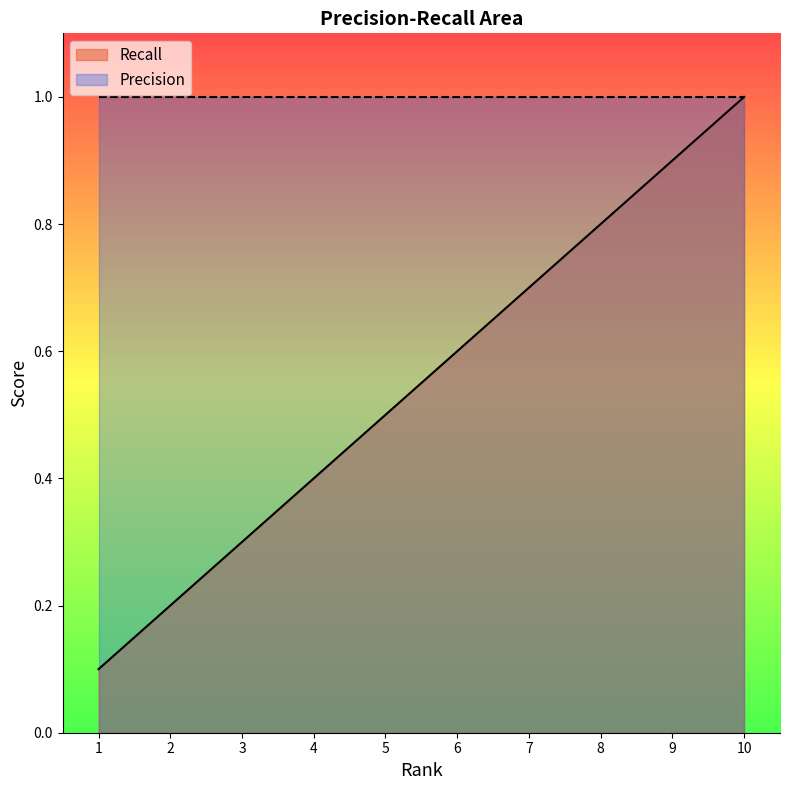

The chart shows a value of 1.5 at 9. True or false?

False